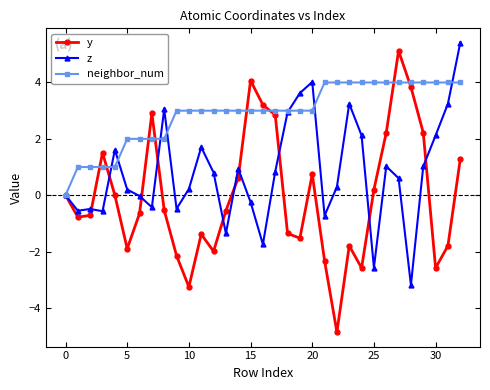

What is the value of the neighbor_num point at the 30th from the left?

4.0